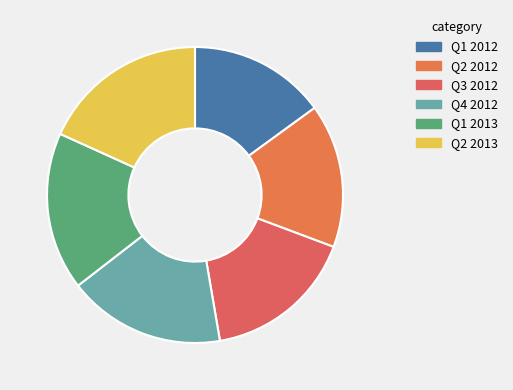

Which category has the smallest portion of the pie?

Q1 2012